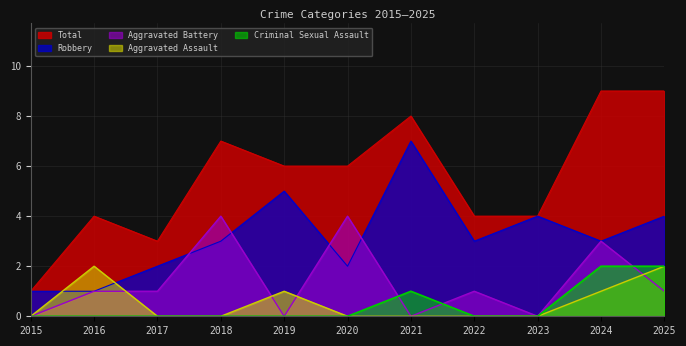

What is the difference between the second highest and second lowest values in the Total series?

6